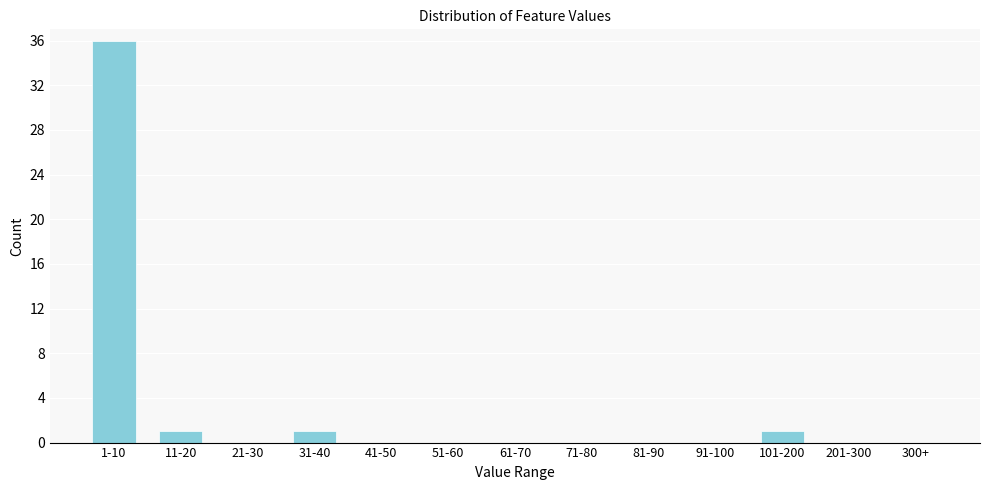

Reading left to right, transcribe all the data shown in this chart.

1-10=36	11-20=1	21-30=0	31-40=1	41-50=0	51-60=0	61-70=0	71-80=0	81-90=0	91-100=0	101-200=1	201-300=0	300+=0